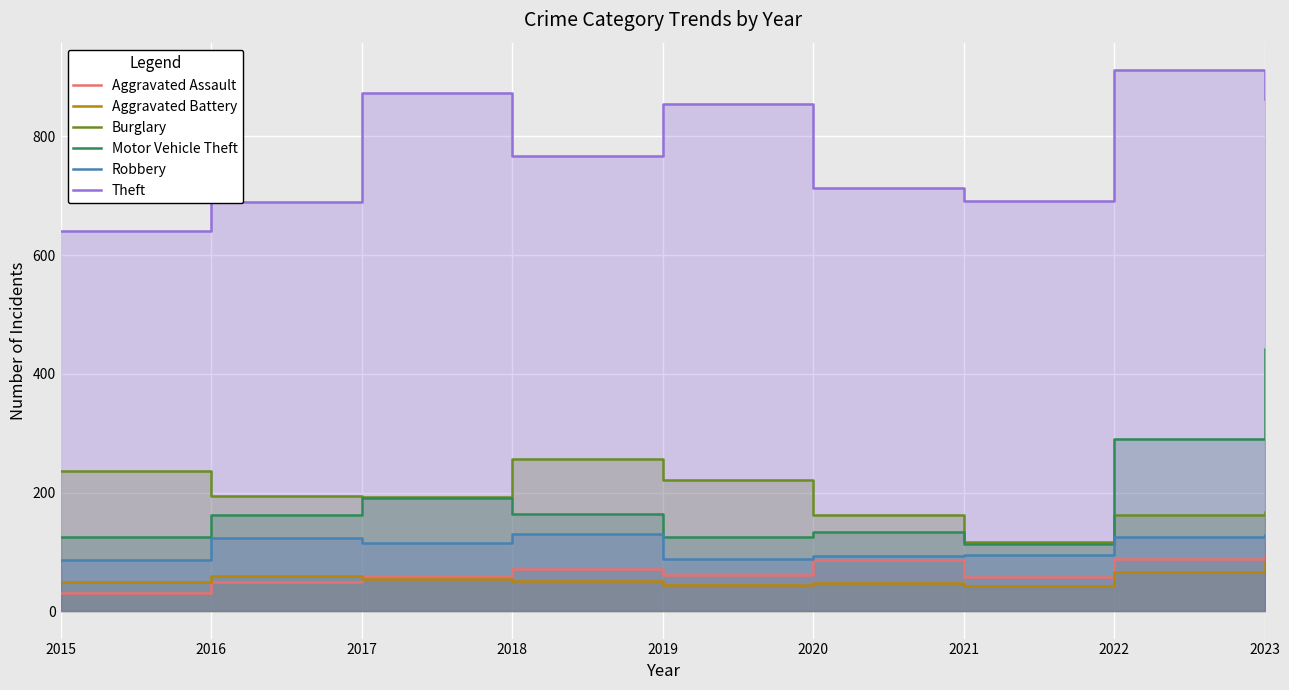

What is the difference between the Robbery values at 2020 and 2021?

1